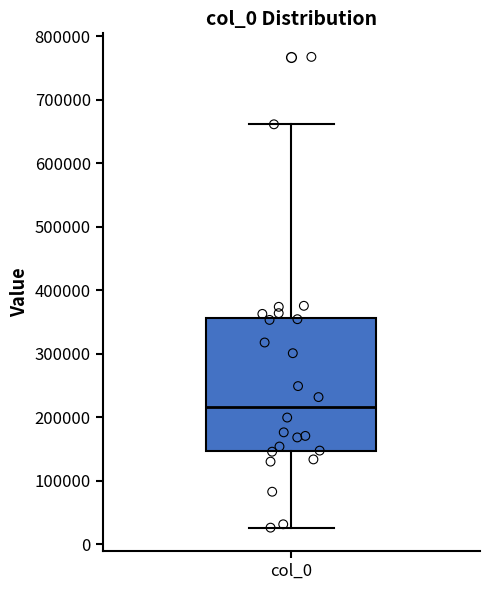

Where does the median line of the box for col_0 sit on the y-axis? The values are not printed on the chart, so give them approximately, as read against the axis.

220000